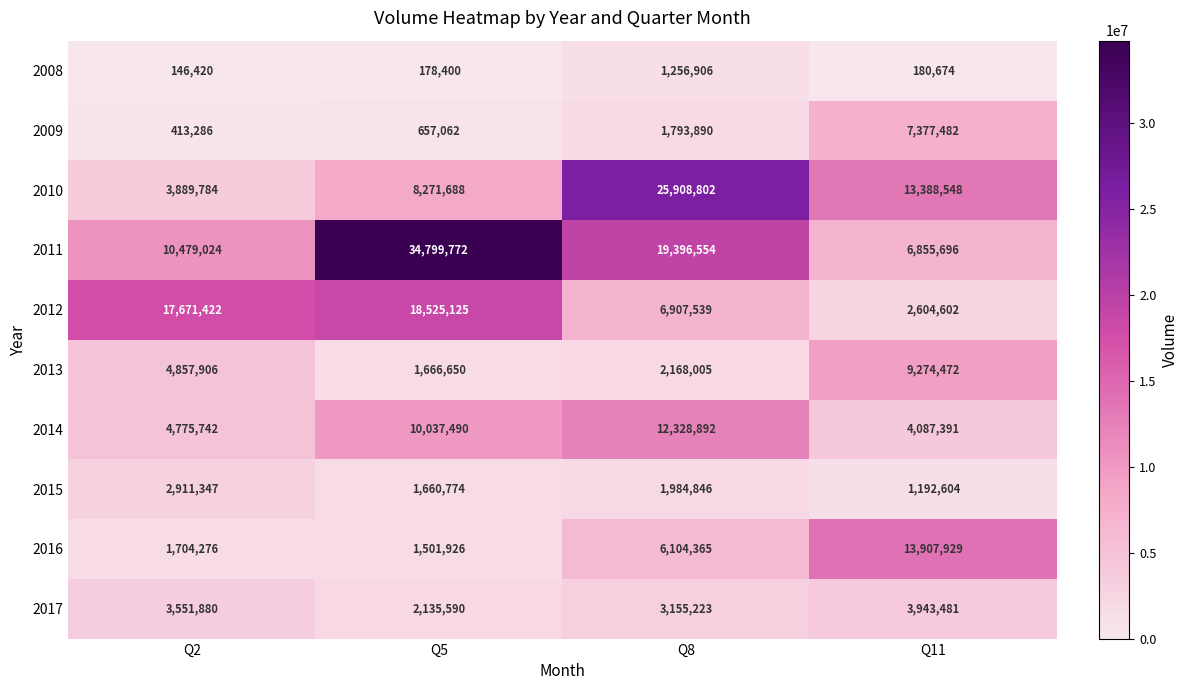

Which series has the largest total across all categories?

2011